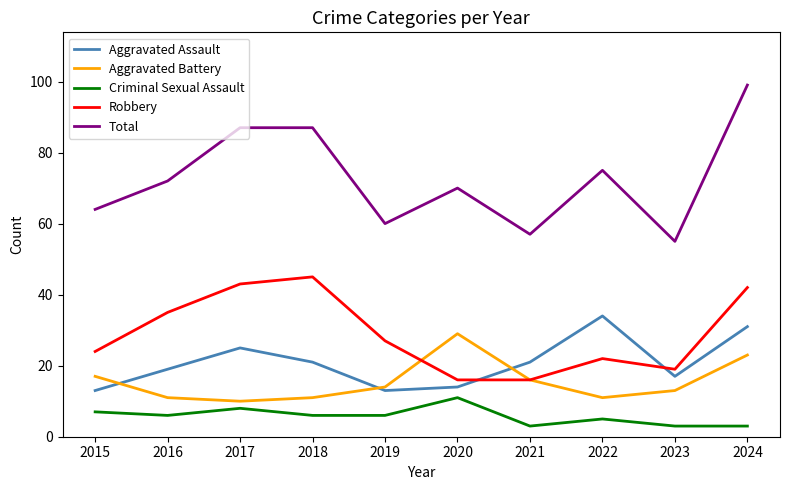

The value of Robbery at 2022 is 15. True or false?

False